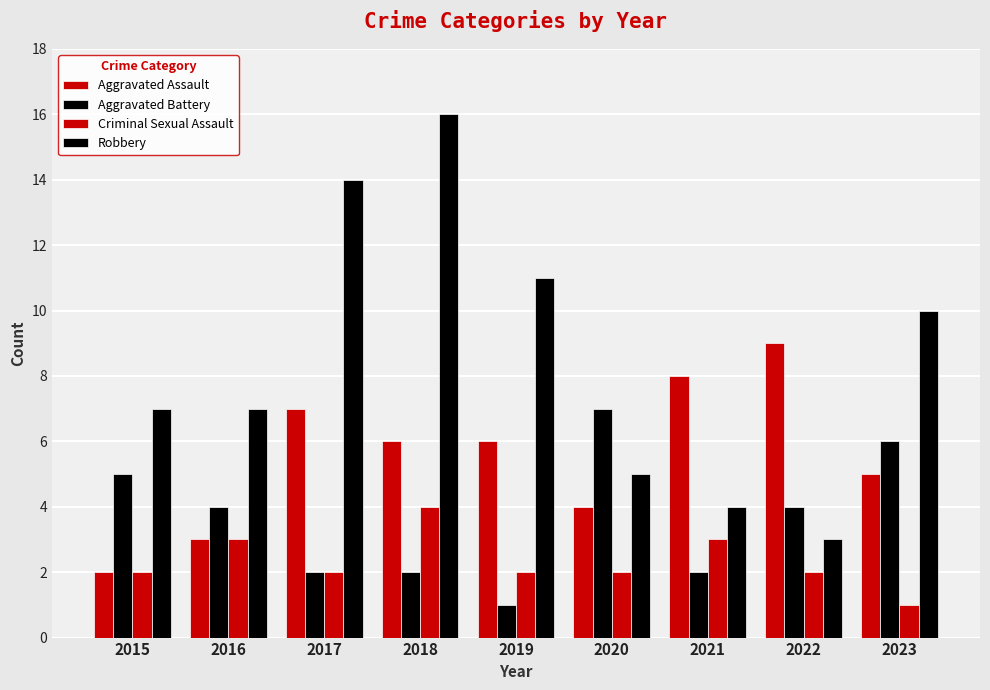

How many bars are there in total?

36